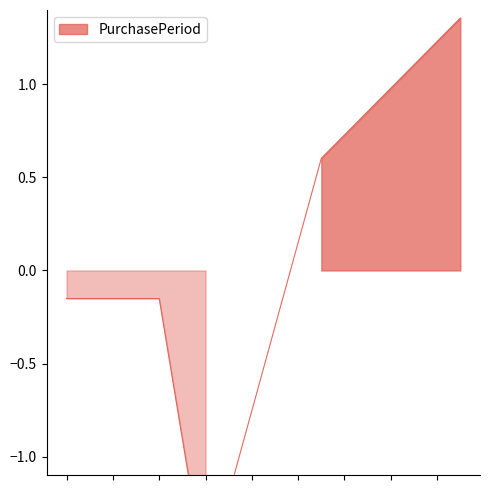

How many categories are shown in the chart?

5